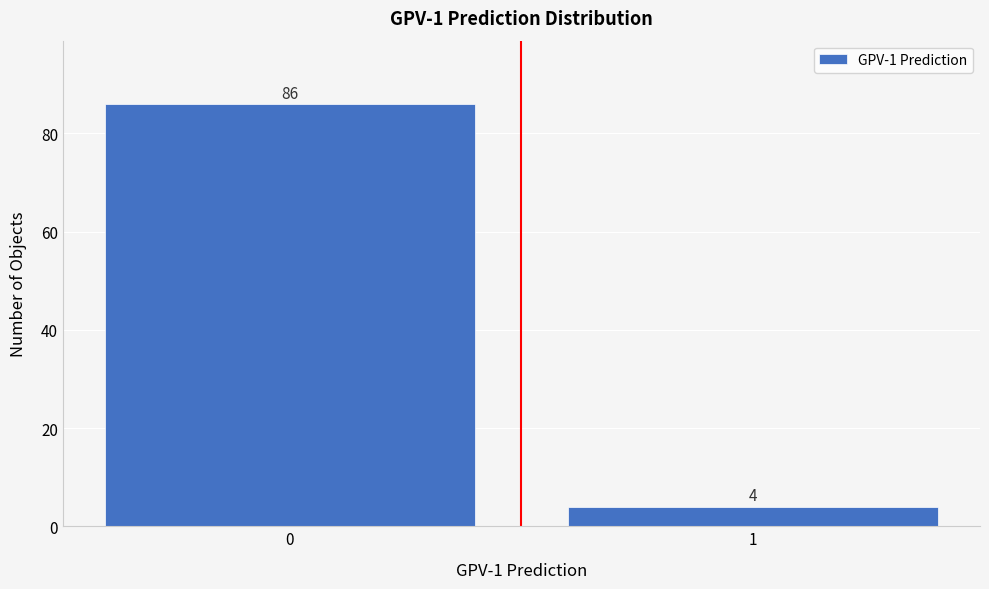

Reading left to right, transcribe all the data shown in this chart.

86	4